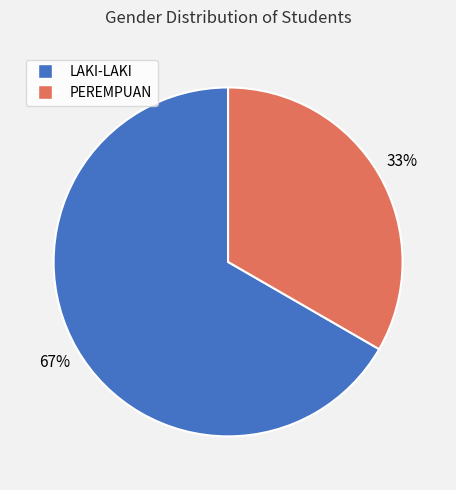

What is the largest slice in the pie chart?

LAKI-LAKI